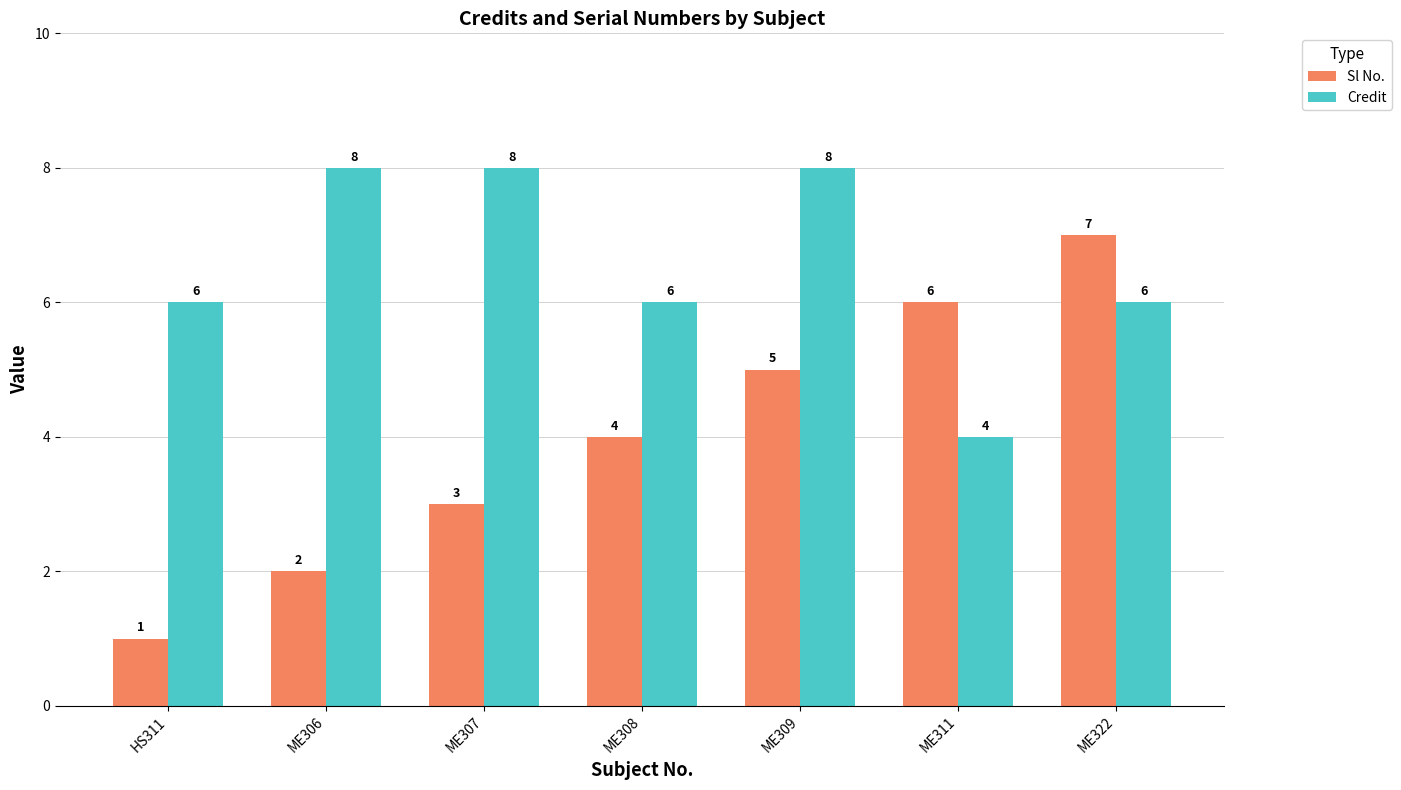

At how many categories does at least one series exceed 4?

7